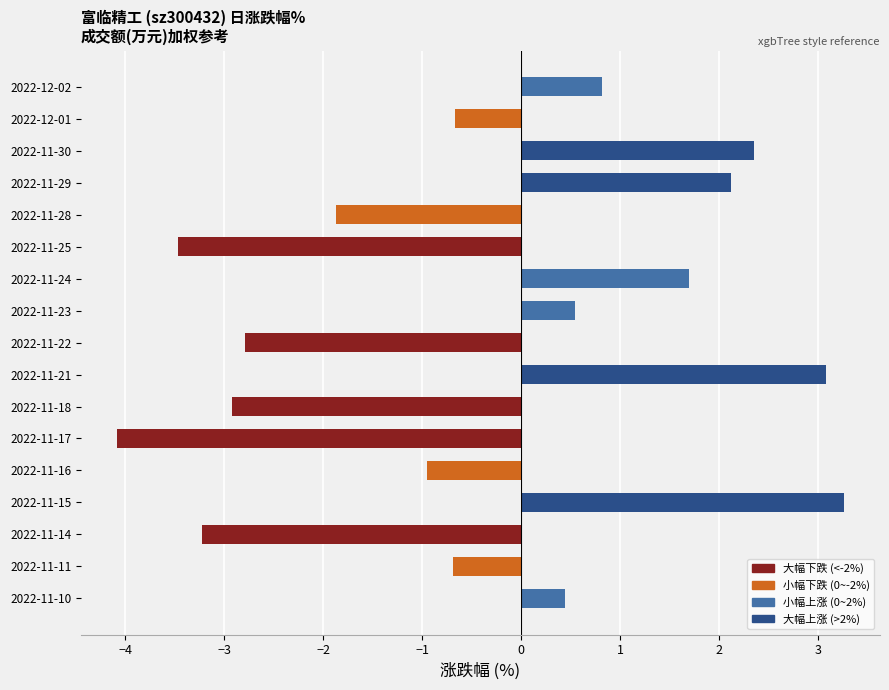

What is the difference between the maximum and minimum values?

7.3